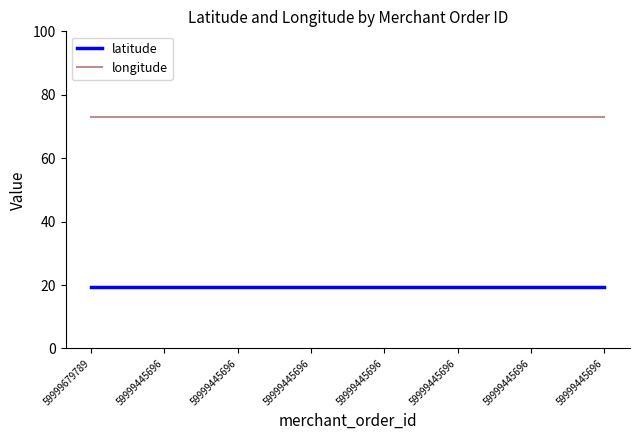

What are all the series names shown in the legend?

latitude, longitude